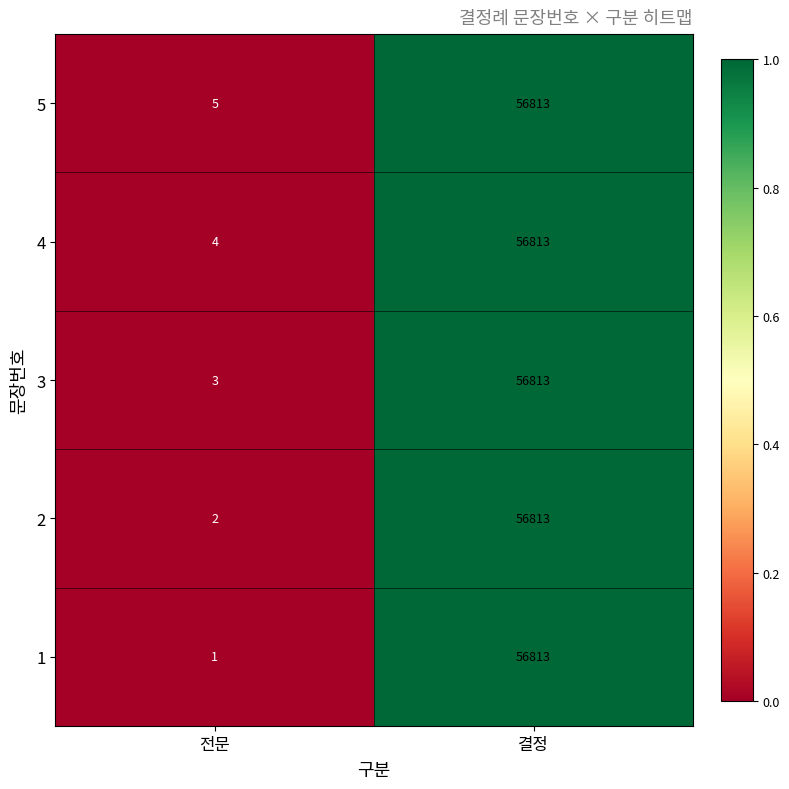

Which label corresponds to the smallest value in the chart?

전문